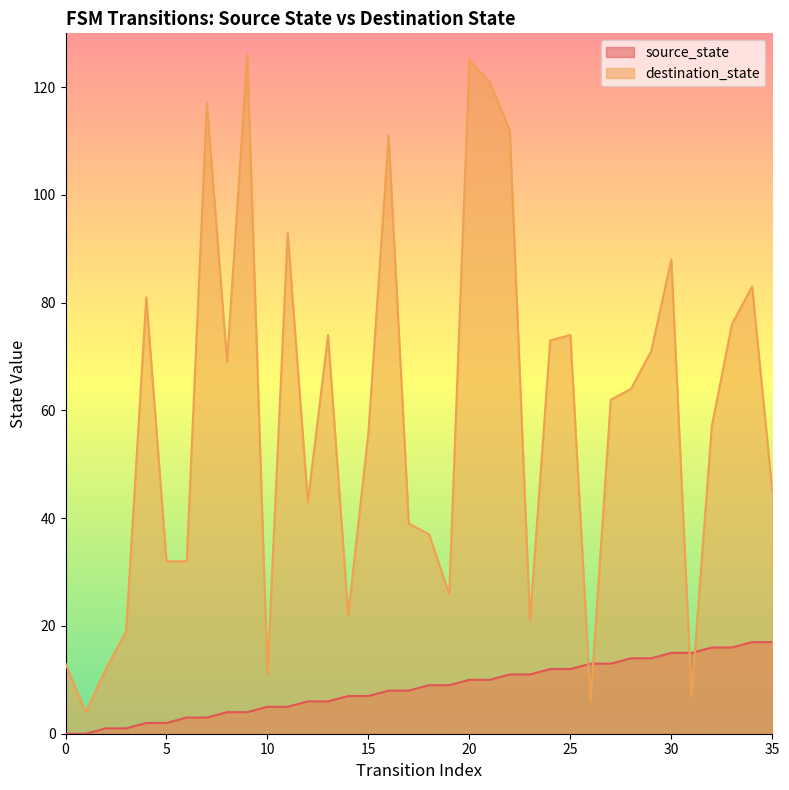

In destination_state, how many points are higher than both neighbors (excluding endpoints)?

10